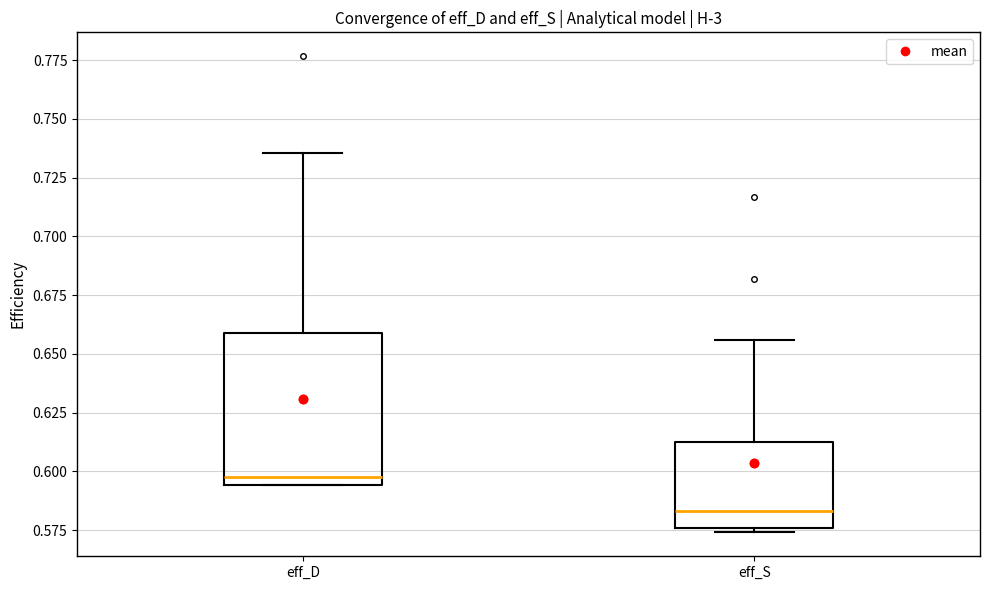

Which box's median line is the lowest?

eff_S